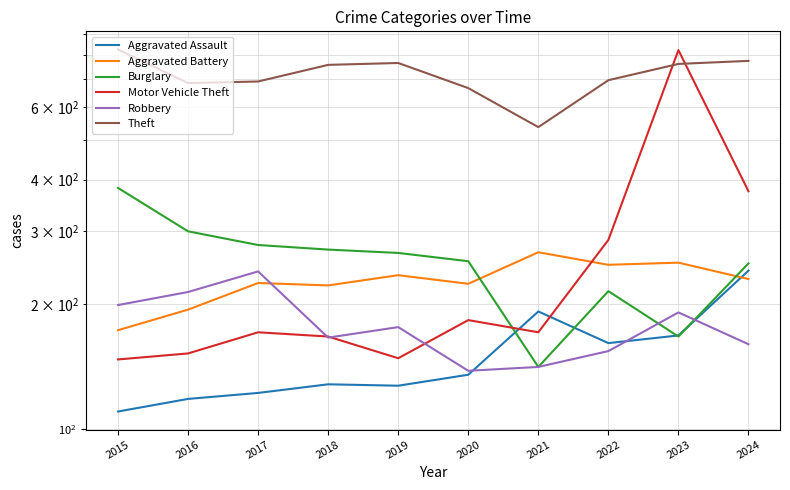

How many data points in Robbery are less than 176?

5